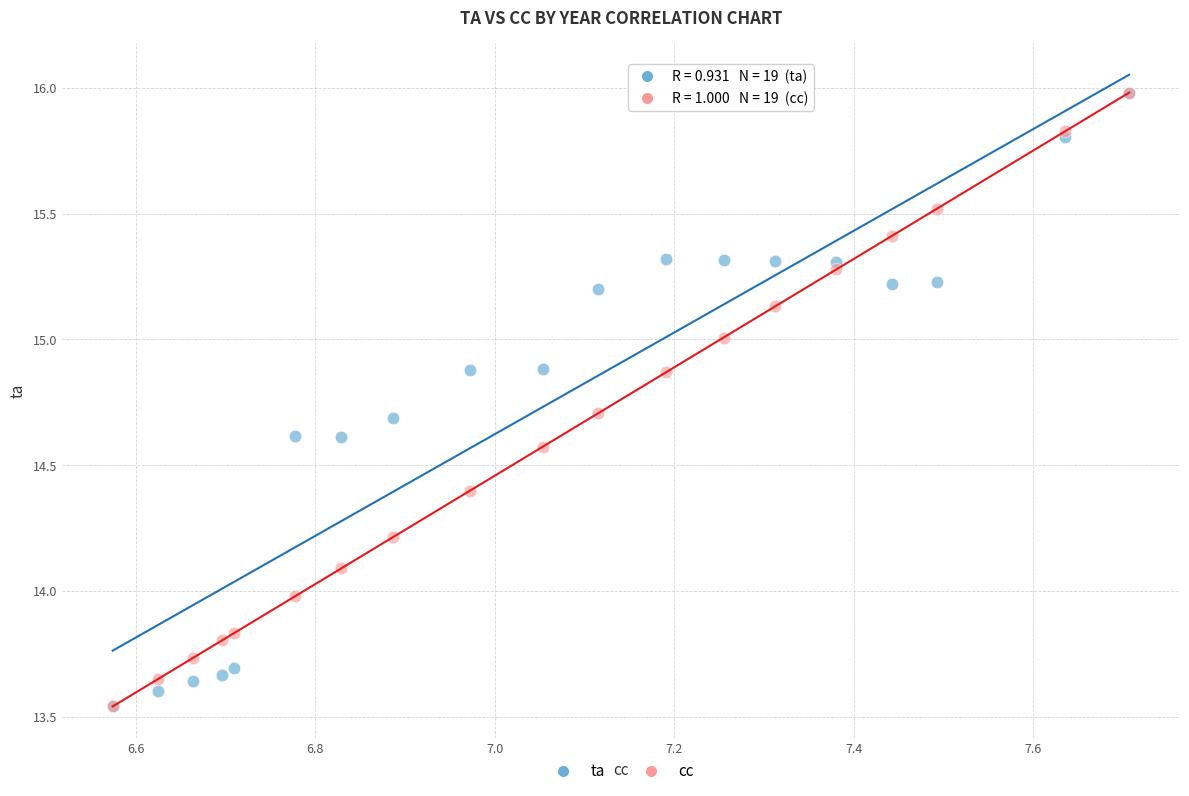

What are all the series names shown in the legend?

ta, cc